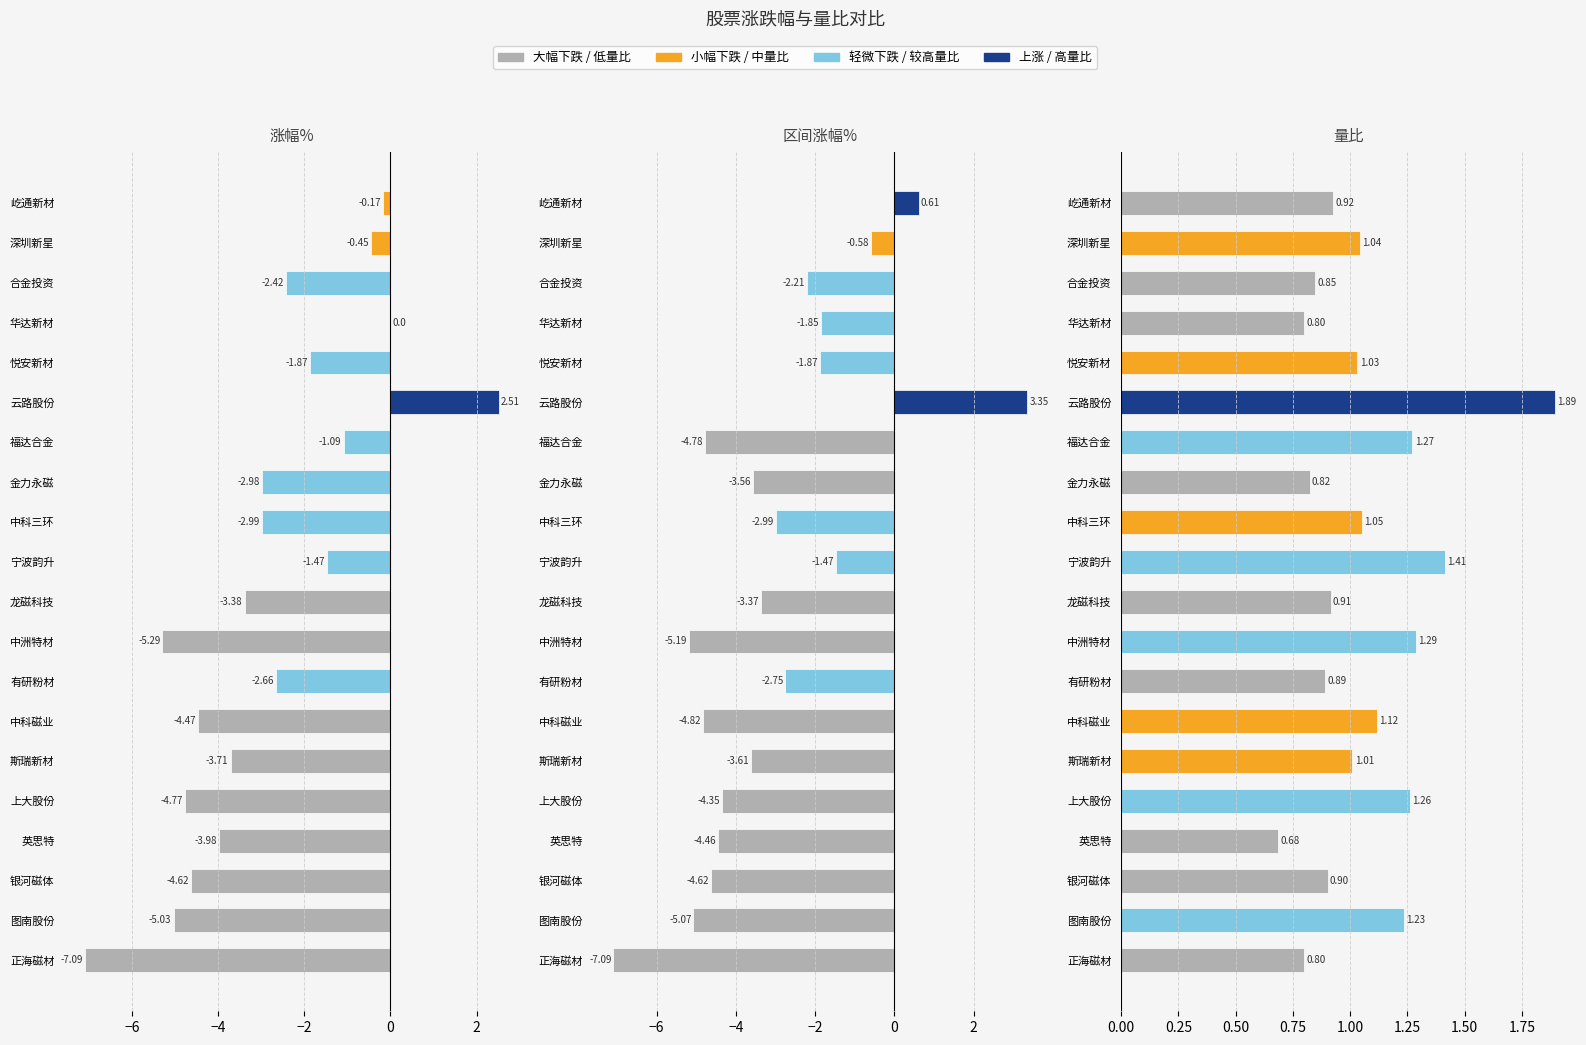

What is the average value of the 区间涨幅% series?

-3.0